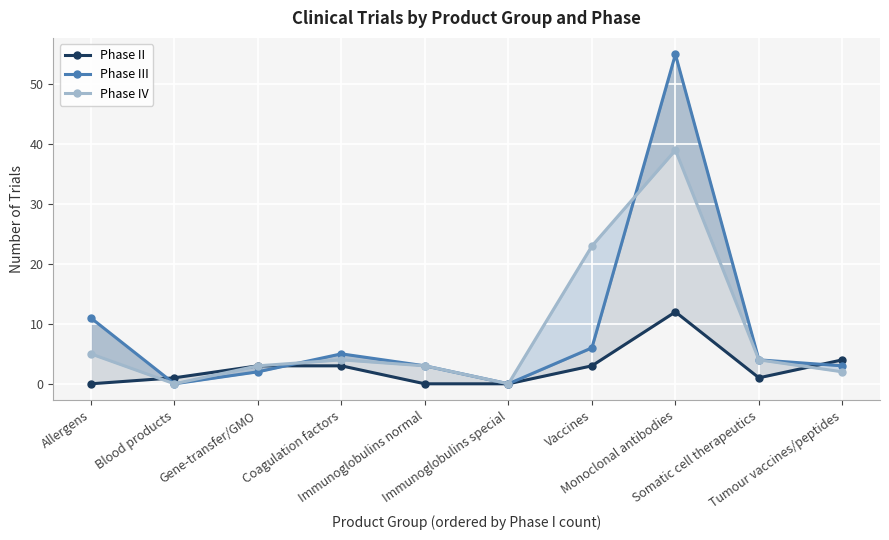

Rank the categories by Phase II value from highest to lowest.

Monoclonal antibodies, Tumour vaccines/peptides, Gene-transfer/GMO, Coagulation factors, Vaccines, Blood products, Somatic cell therapeutics, Allergens, Immunoglobulins normal, Immunoglobulins special